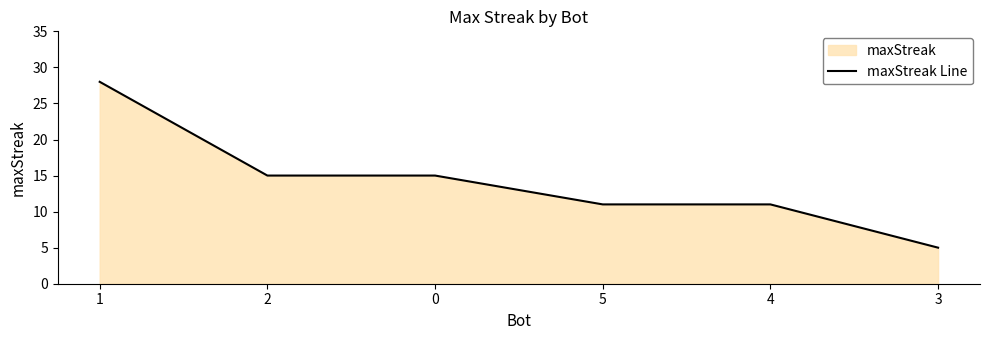

What is the ratio of the value at 5 to the value at 3?

2.2